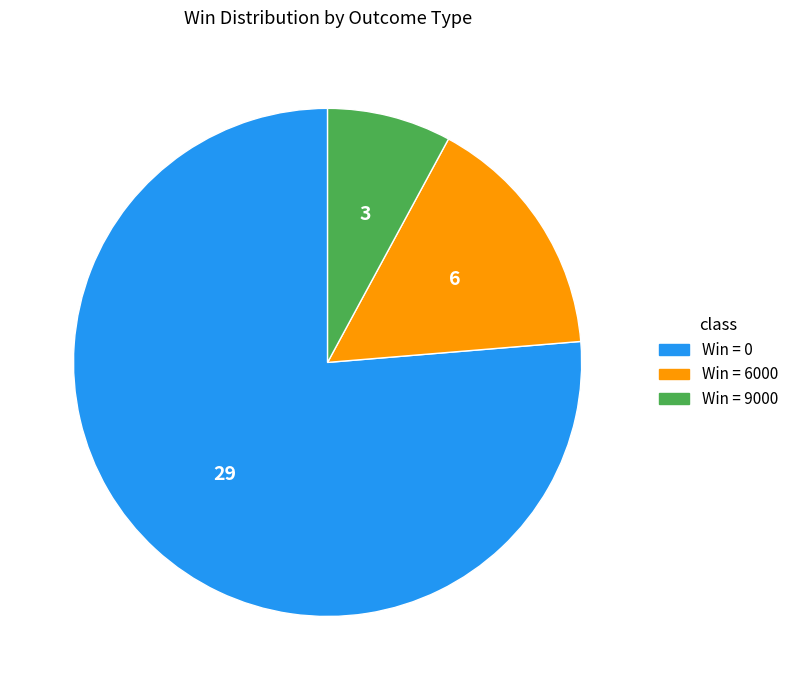

Does any single category account for the majority?

Yes